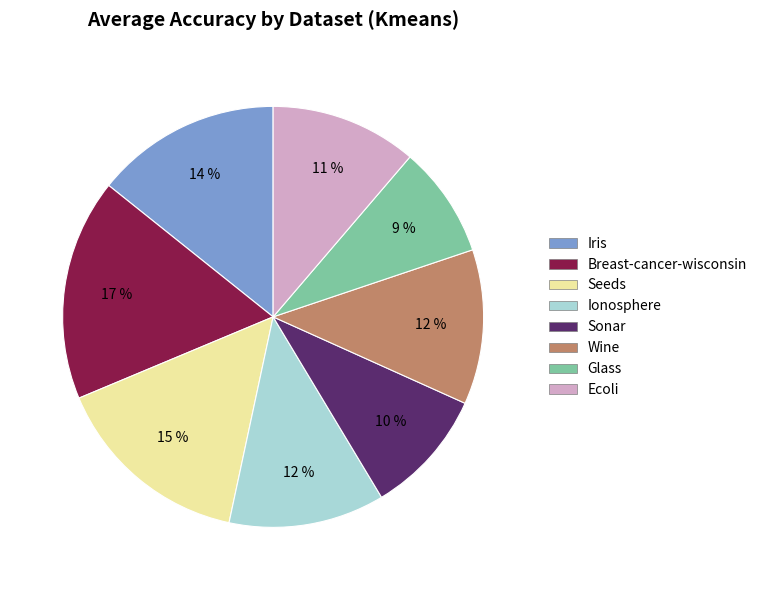

Is there a majority slice in this chart?

No